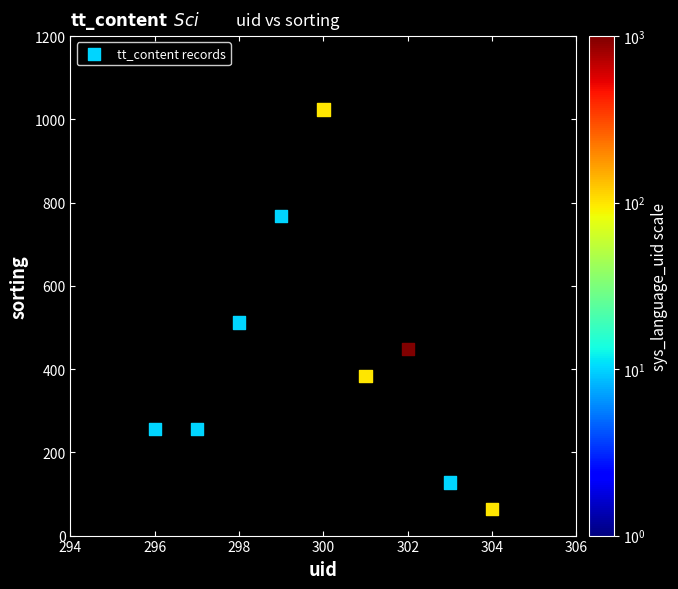

What is the average Y value?

427